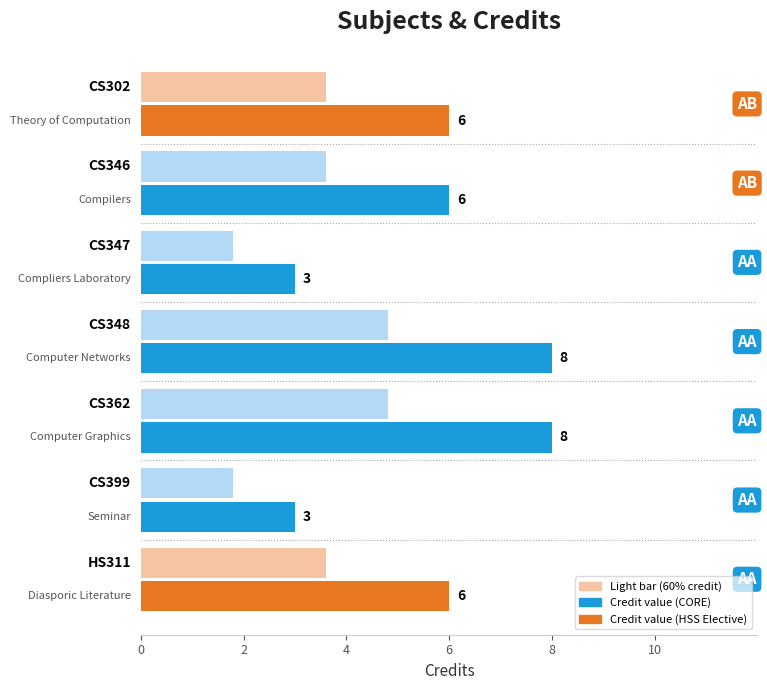

What is the difference between the maximum and second lowest values?

5